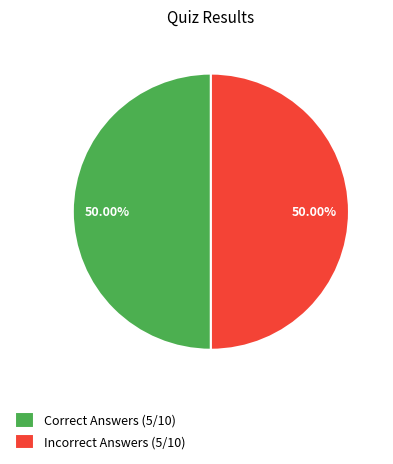

To the nearest percent, what is the difference between the largest and smallest slice percentages?

0%